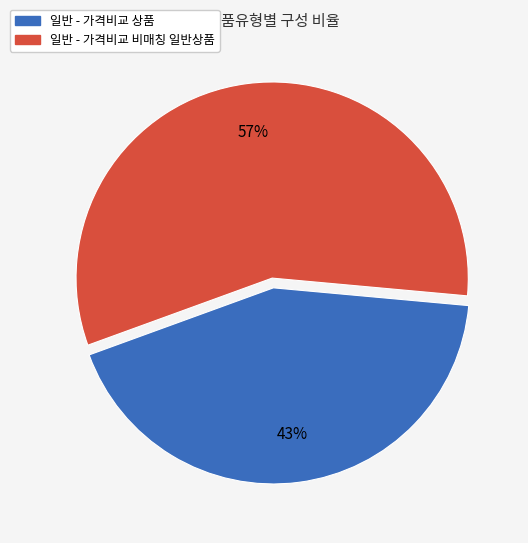

Which category accounts for the majority?

일반 - 가격비교 비매칭 일반상품